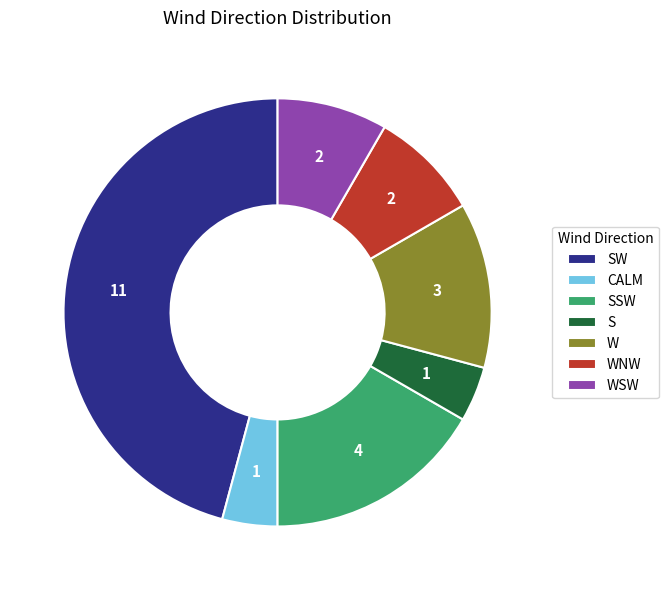

Is the sum of WSW and W greater than half?

No